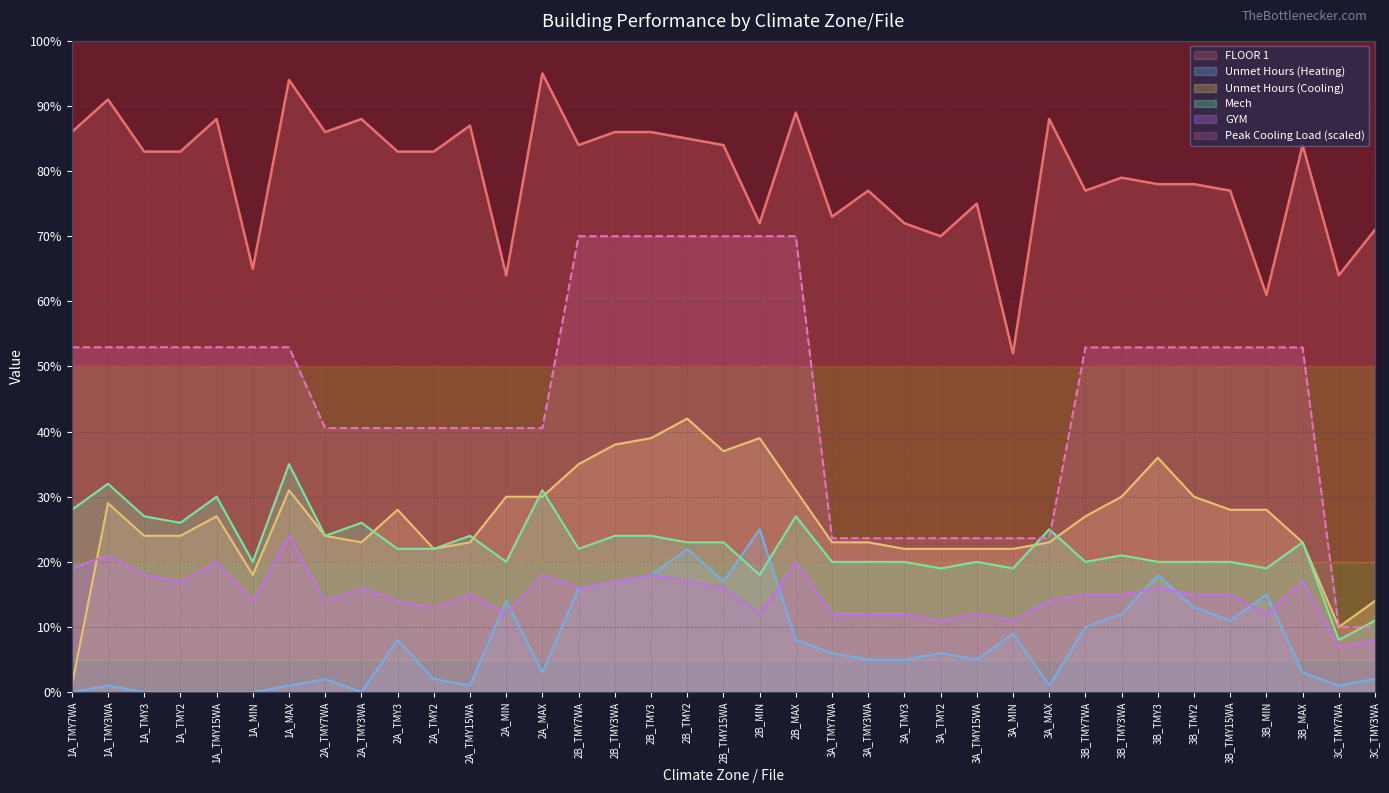

How many lines are shown in the chart?

6